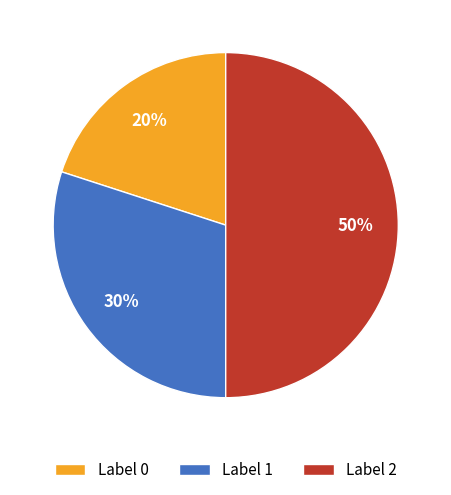

Which category has the biggest portion of the pie?

Label 2